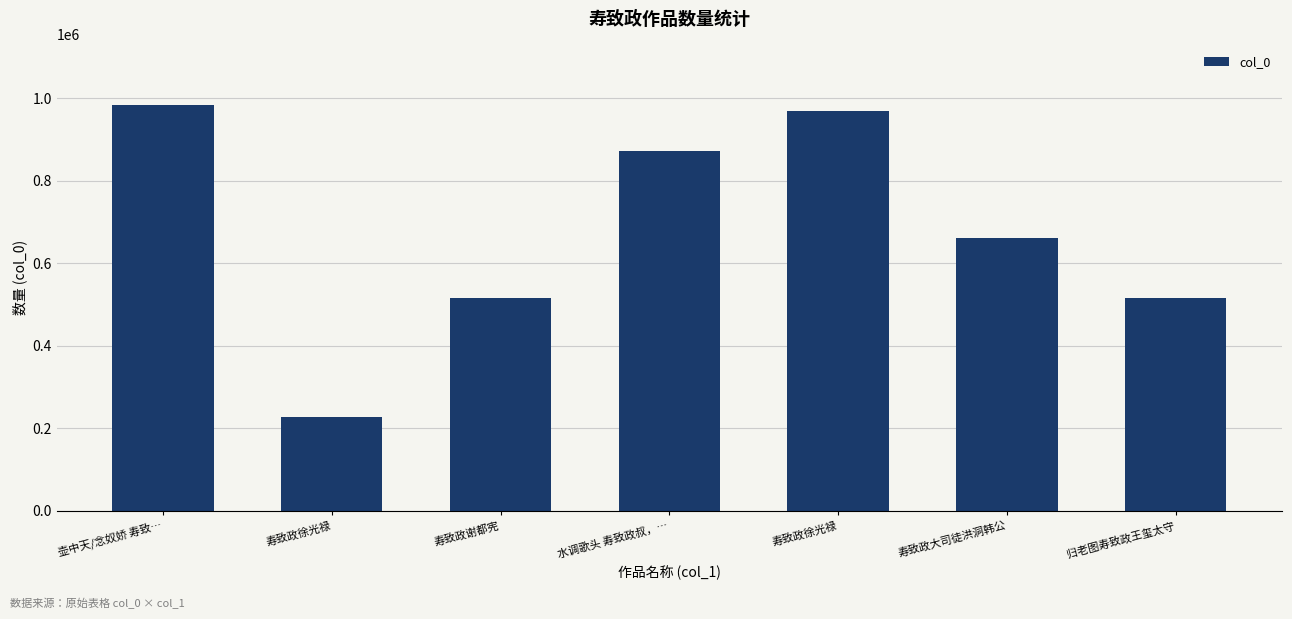

How many data points are less than 661038?

3